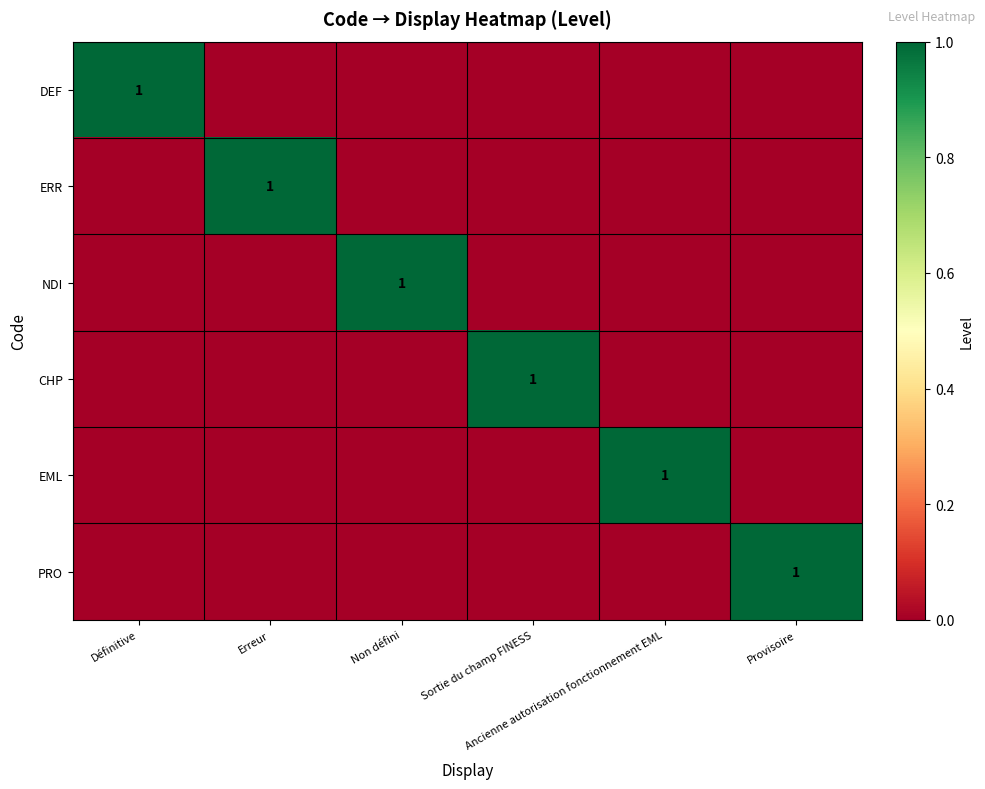

True or false: DEF has a value of 0 at Provisoire.

True